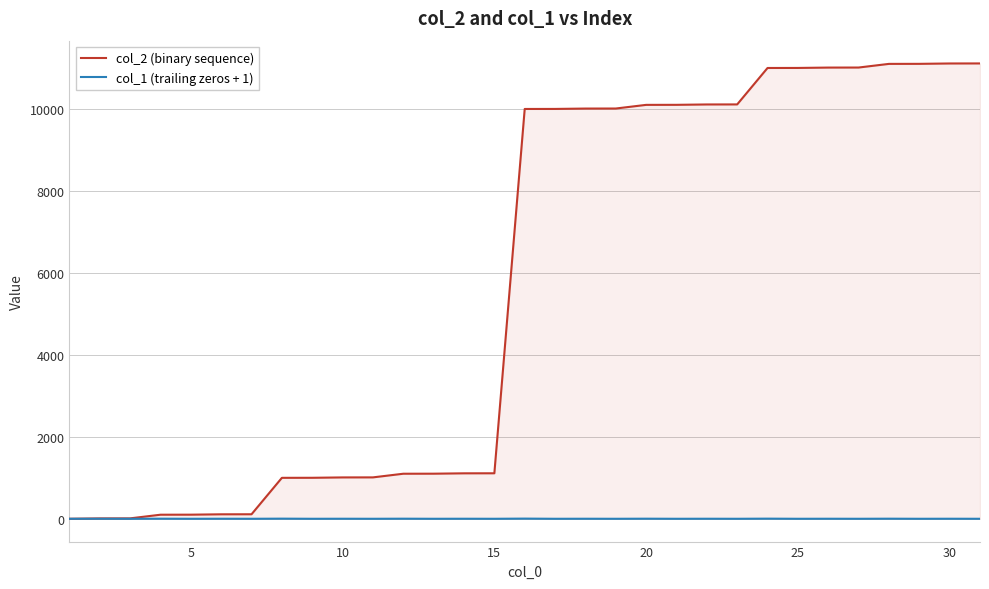

Which series has the widest spread of values?

col_2 (binary sequence)